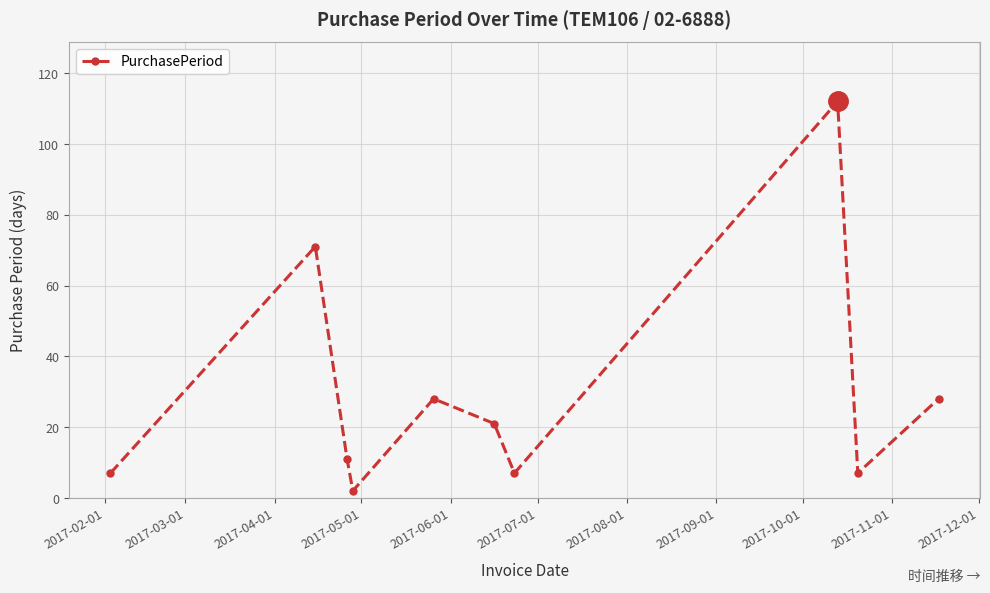

What is the average value?

29